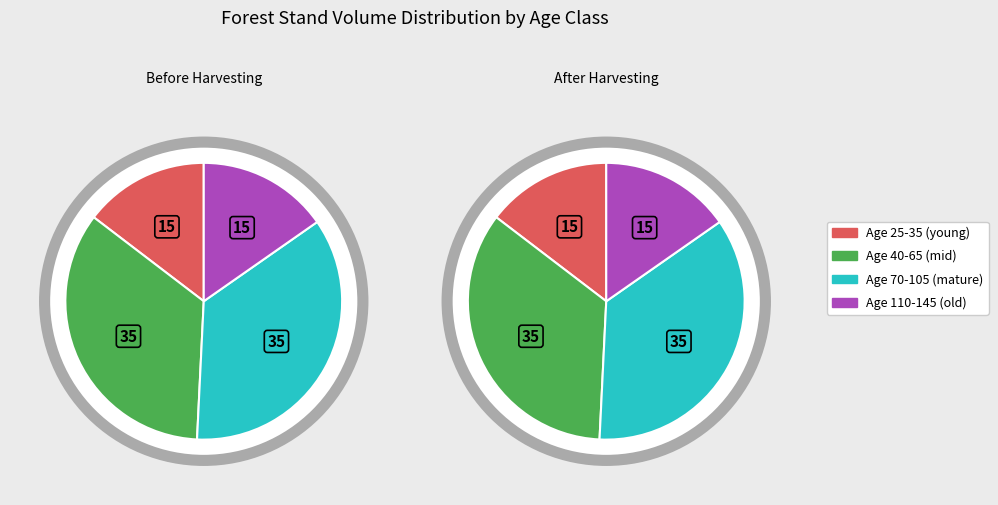

Does 130 represent more than half of the total?

No